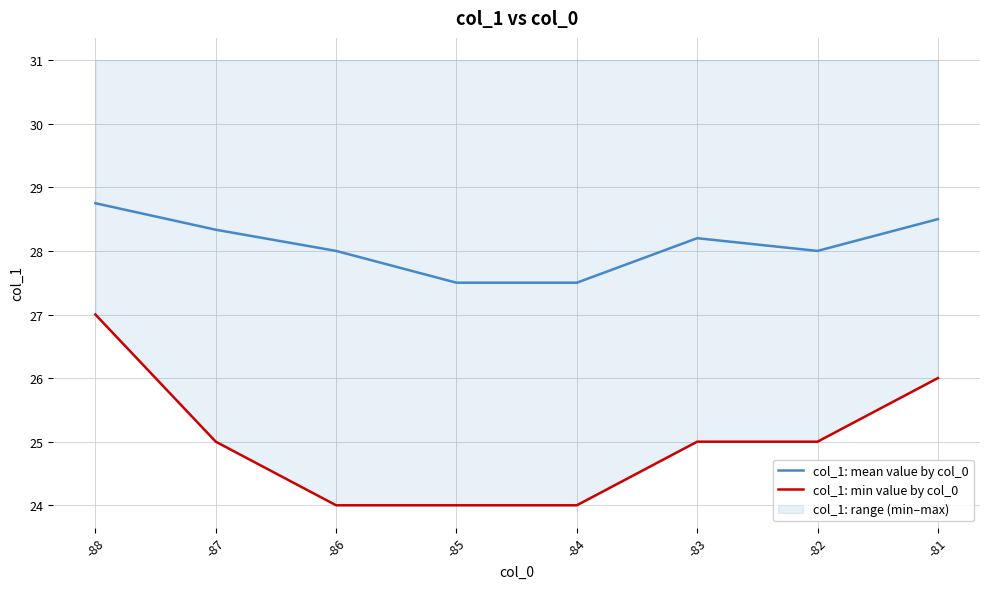

True or false: col_1: min value by col_0 has more than 1 points higher than both neighbors.

False